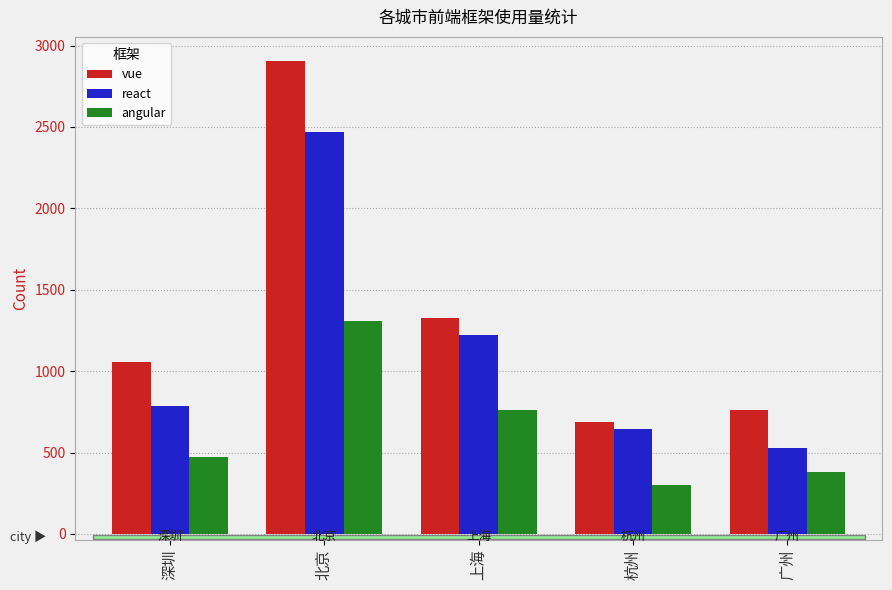

What is the lowest value of the angular series?

301